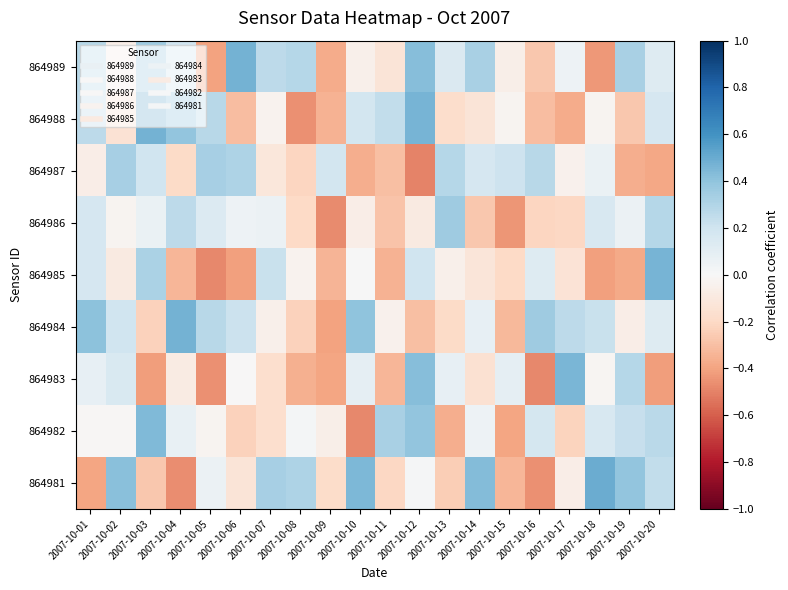

What is the difference between the highest and lowest values at 2007-10-08?

0.8